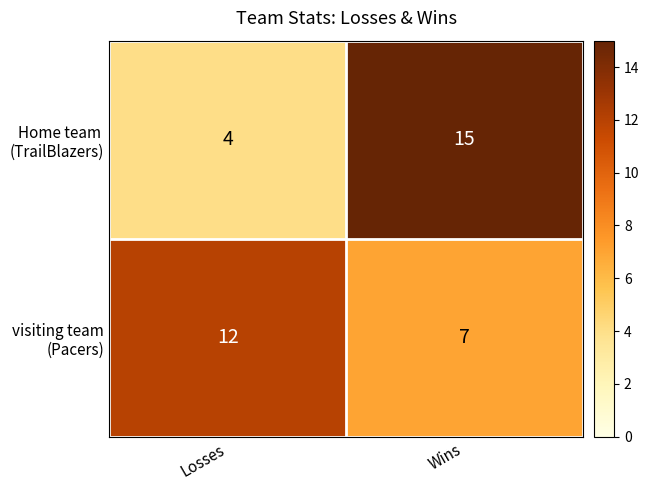

What is the spread (max minus min) of values at Losses?

8